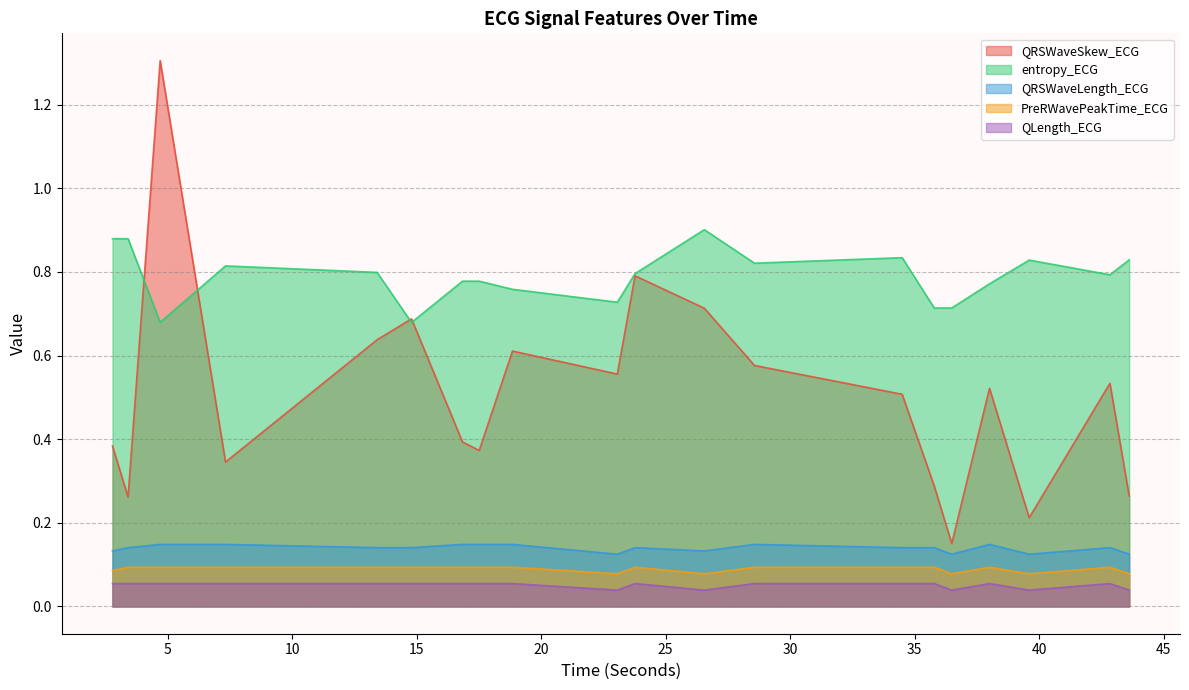

What is the sum of the QLength_ECG values at 2.7890625 and 28.5703125?

0.1